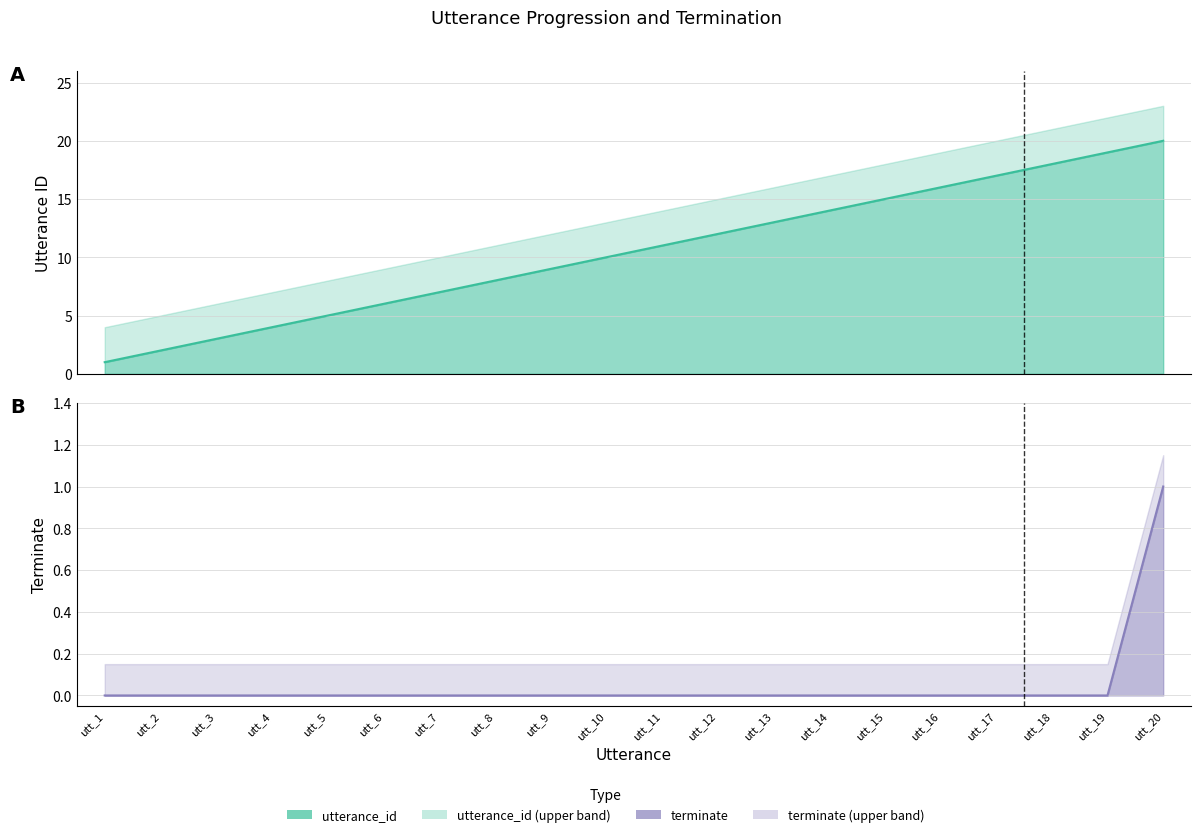

Between utt_12 and utt_17, which series saw the biggest shift?

utterance_id